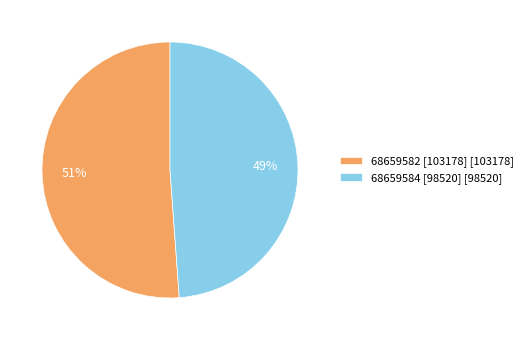

Rank the categories by value from highest to lowest.

68659582 [103178], 68659584 [98520]